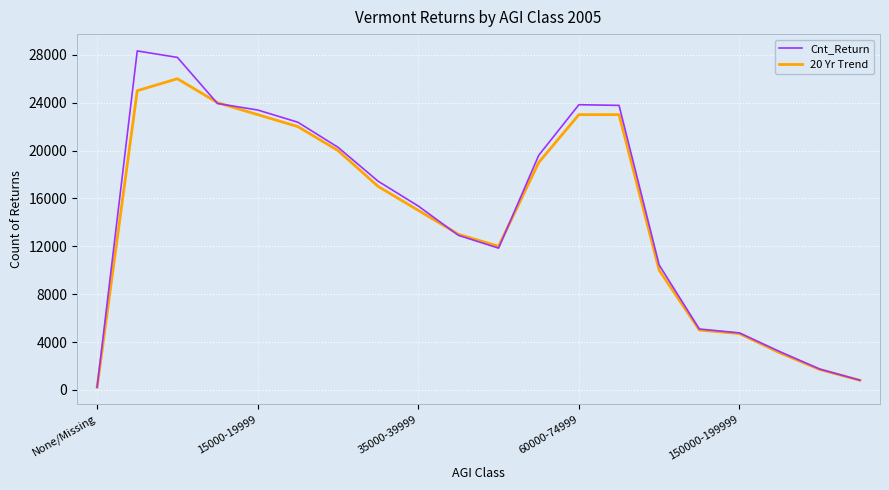

What is the highest value of the Cnt_Return series?

28324